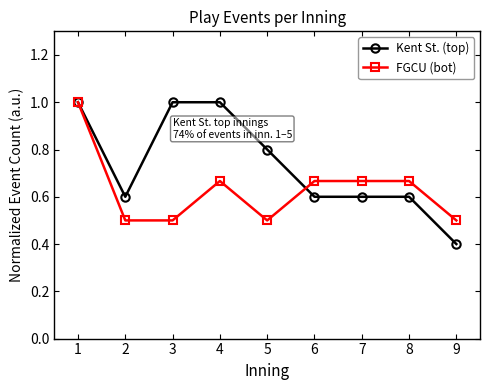

What is the sum of the FGCU (bot) values at 5 and 3?

1.0